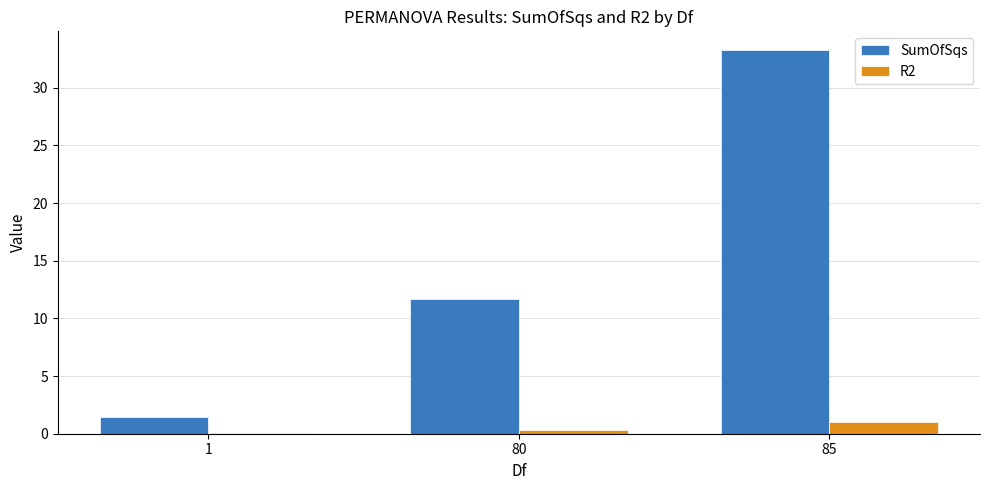

Are the bars horizontal?

No